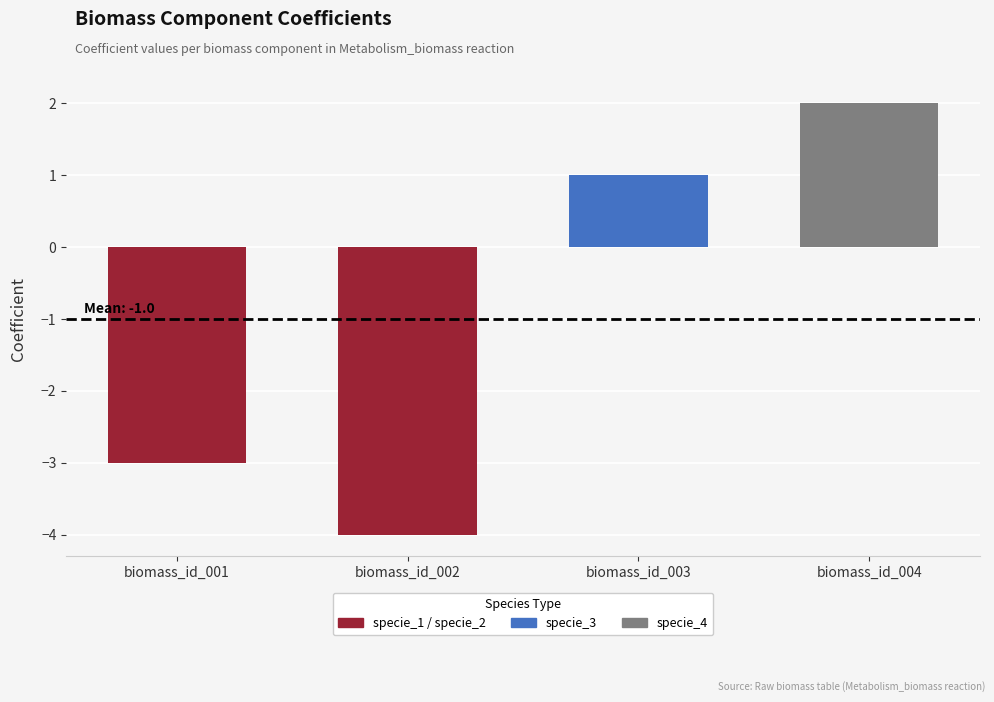

Reading right to left, list all the values displayed in this chart.

2	1	-4	-3